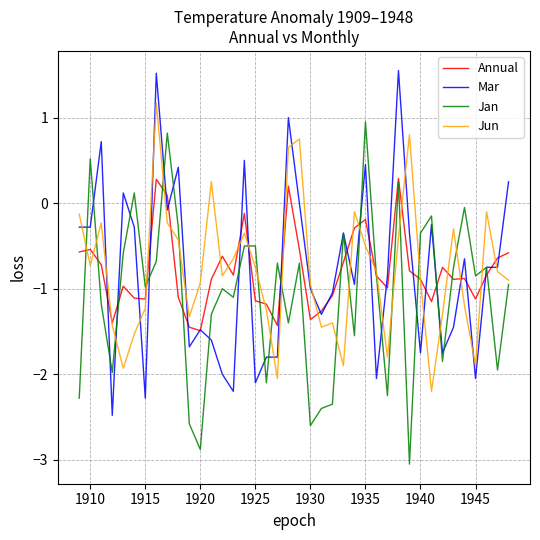

What is the minimum value shown in the chart?

-3.0